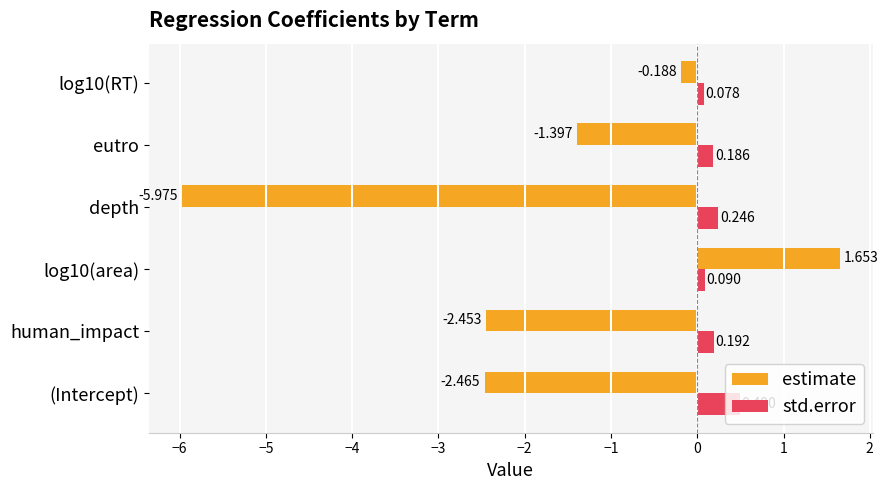

Which label corresponds to the smallest value in the chart?

depth